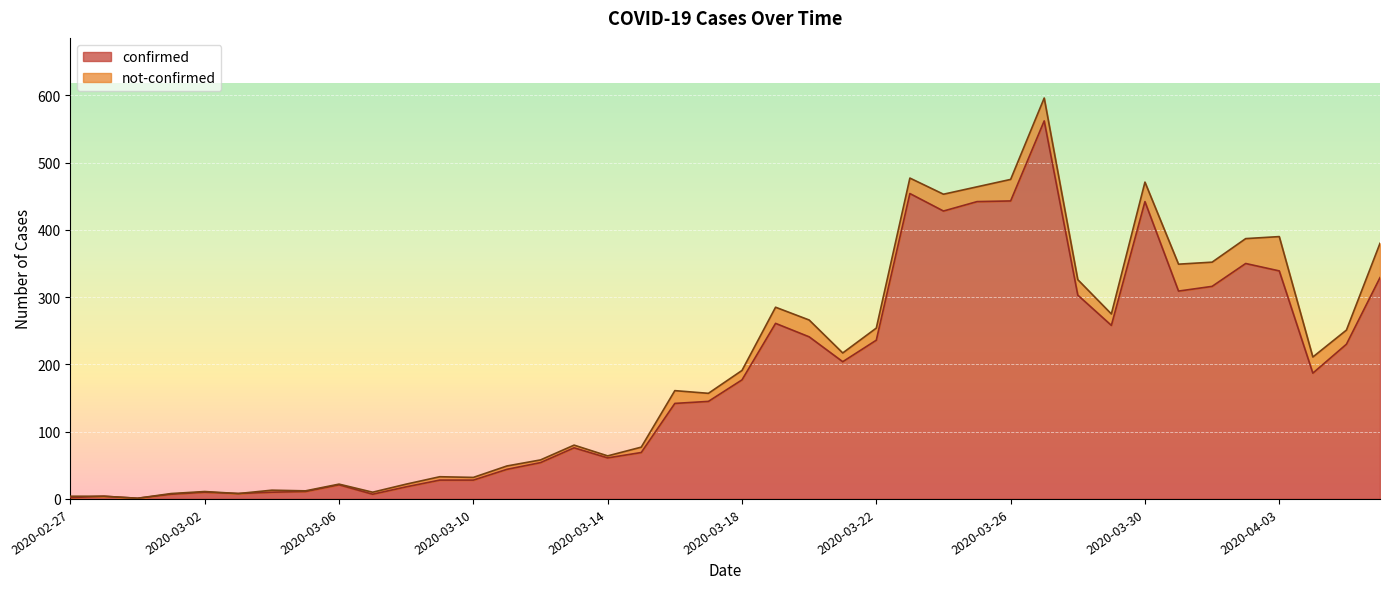

Reading left to right, transcribe all the data shown in this chart.

2	4	1	7	10	8	10	11	21	7	18	28	28	44	54	76	61	69	142	145	177	261	241	204	236	454	428	442	443	562	303	258	442	309	316	350	339	187	230	329